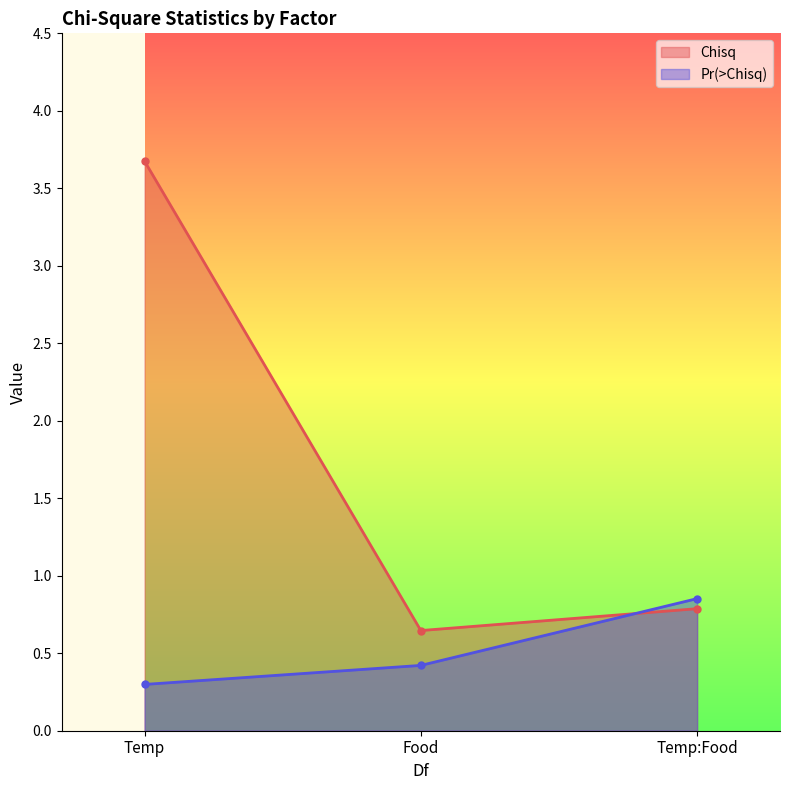

What are all the series names shown in the legend?

Chisq, Pr(>Chisq)